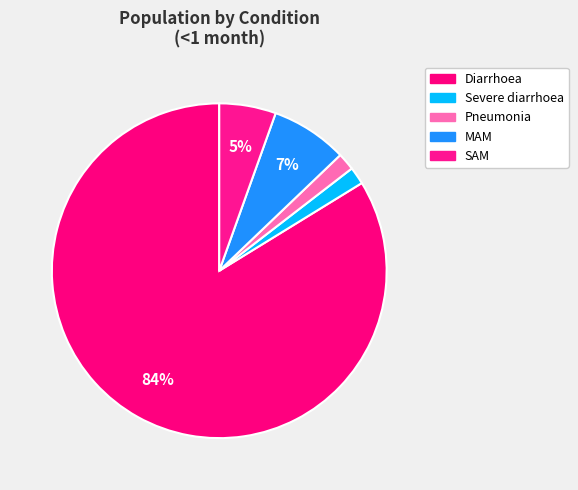

To the nearest percent, what percentage of the pie is Pneumonia?

2%